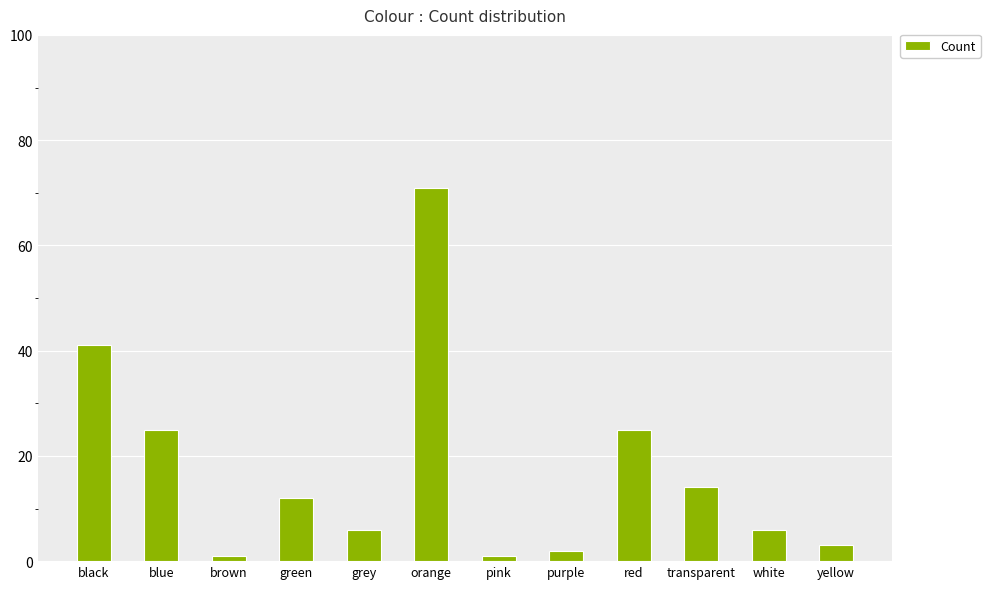

What is the approximate value at purple?

2